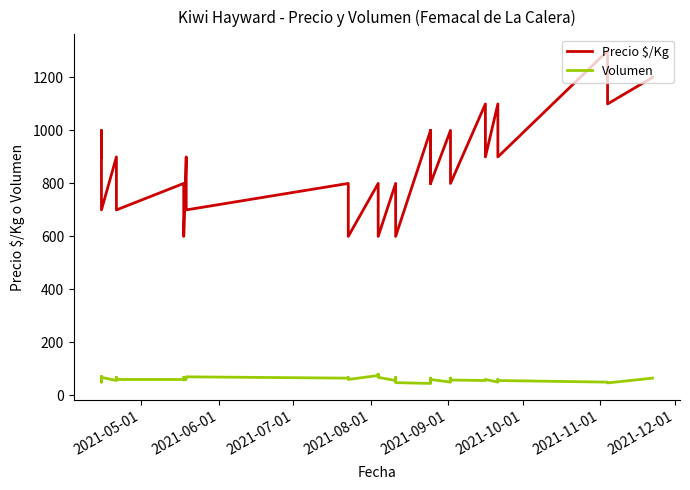

The value of Precio $/Kg at 21 is 851. True or false?

False